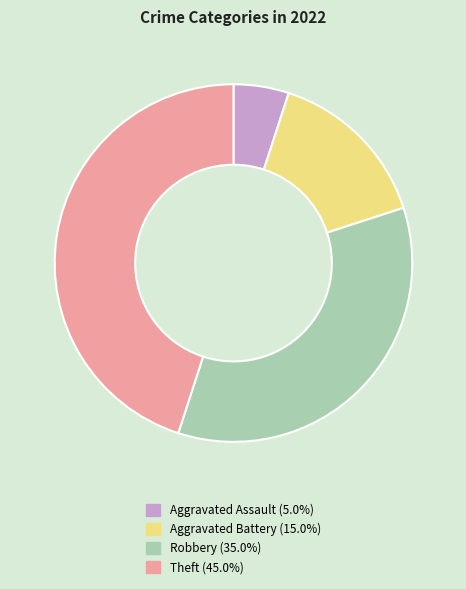

Is it true that Robbery is 21% of the pie?

False